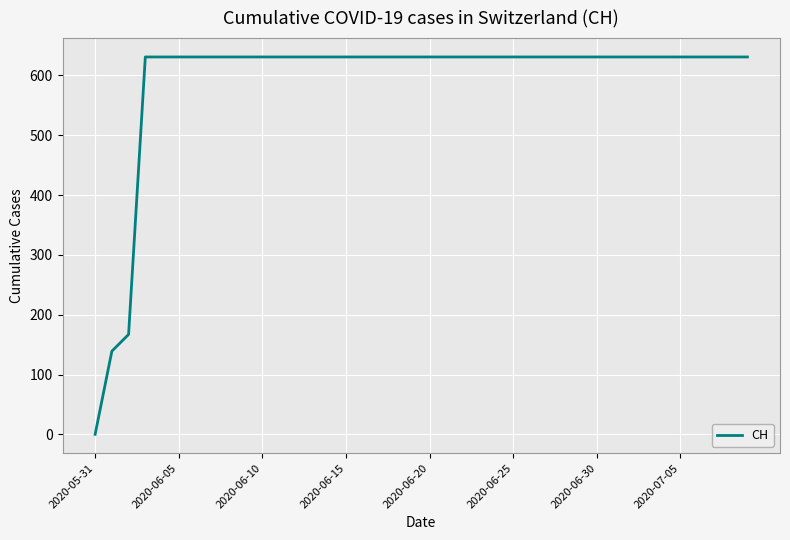

What is the greatest value displayed?

631